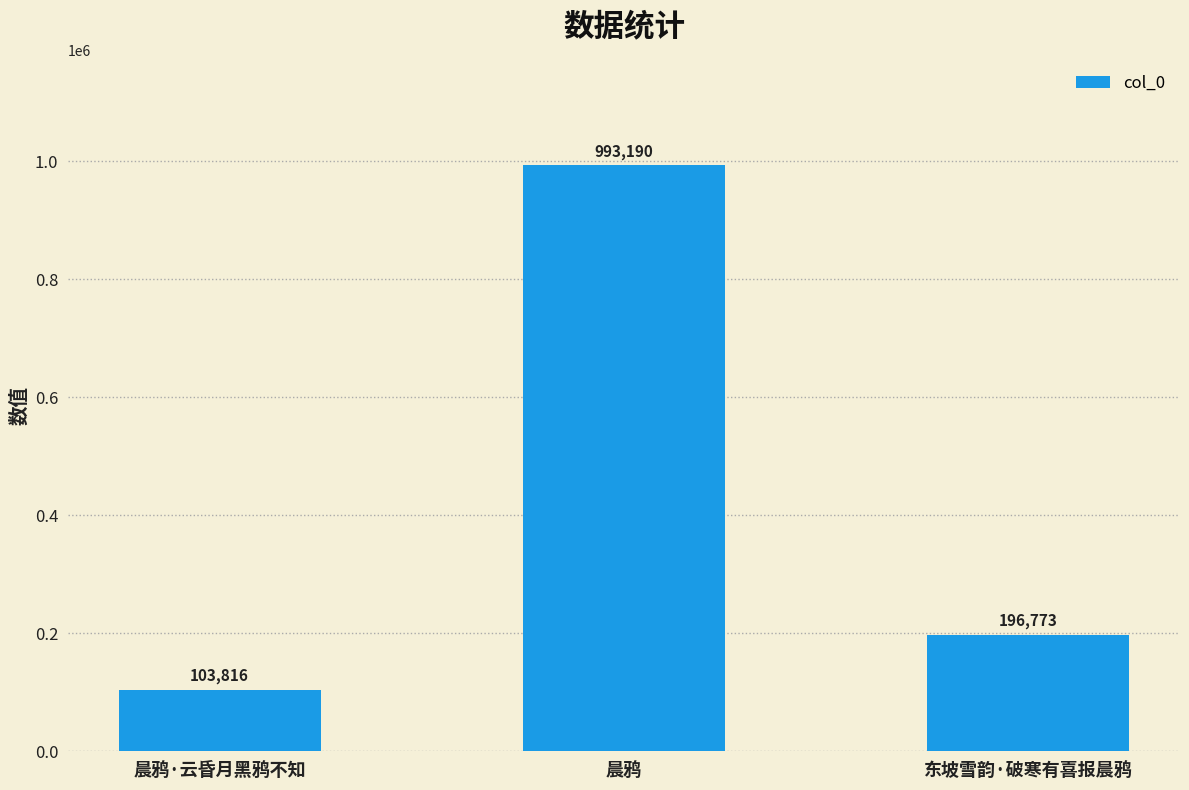

At which label is the value closest to 548503?

东坡雪韵·破寒有喜报晨鸦